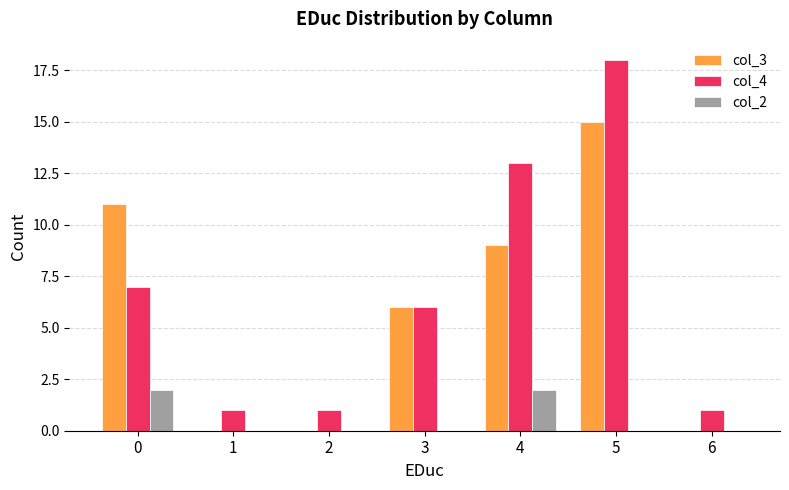

At which category is the sum across all series the highest?

5